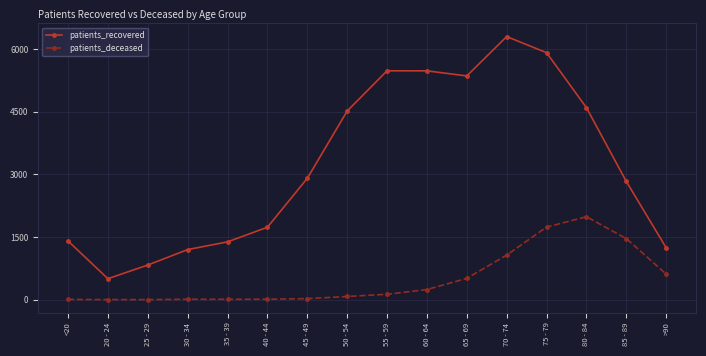

Where is patients_deceased nearest to the value 994?

70 - 74